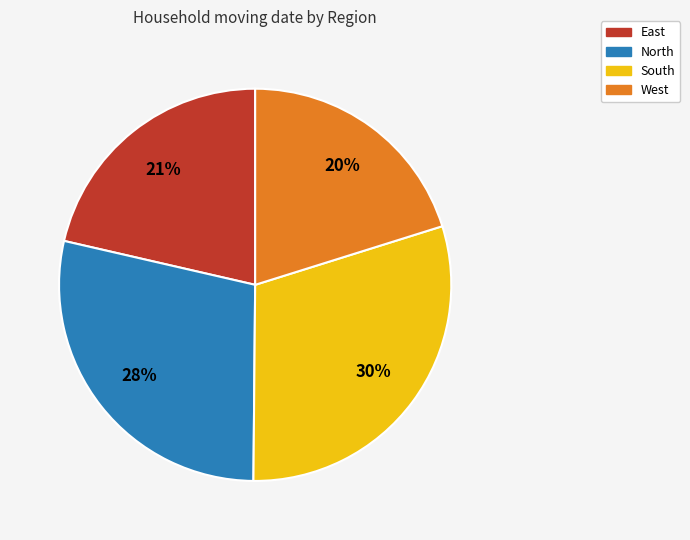

Is it true that North is 23% of the pie?

False